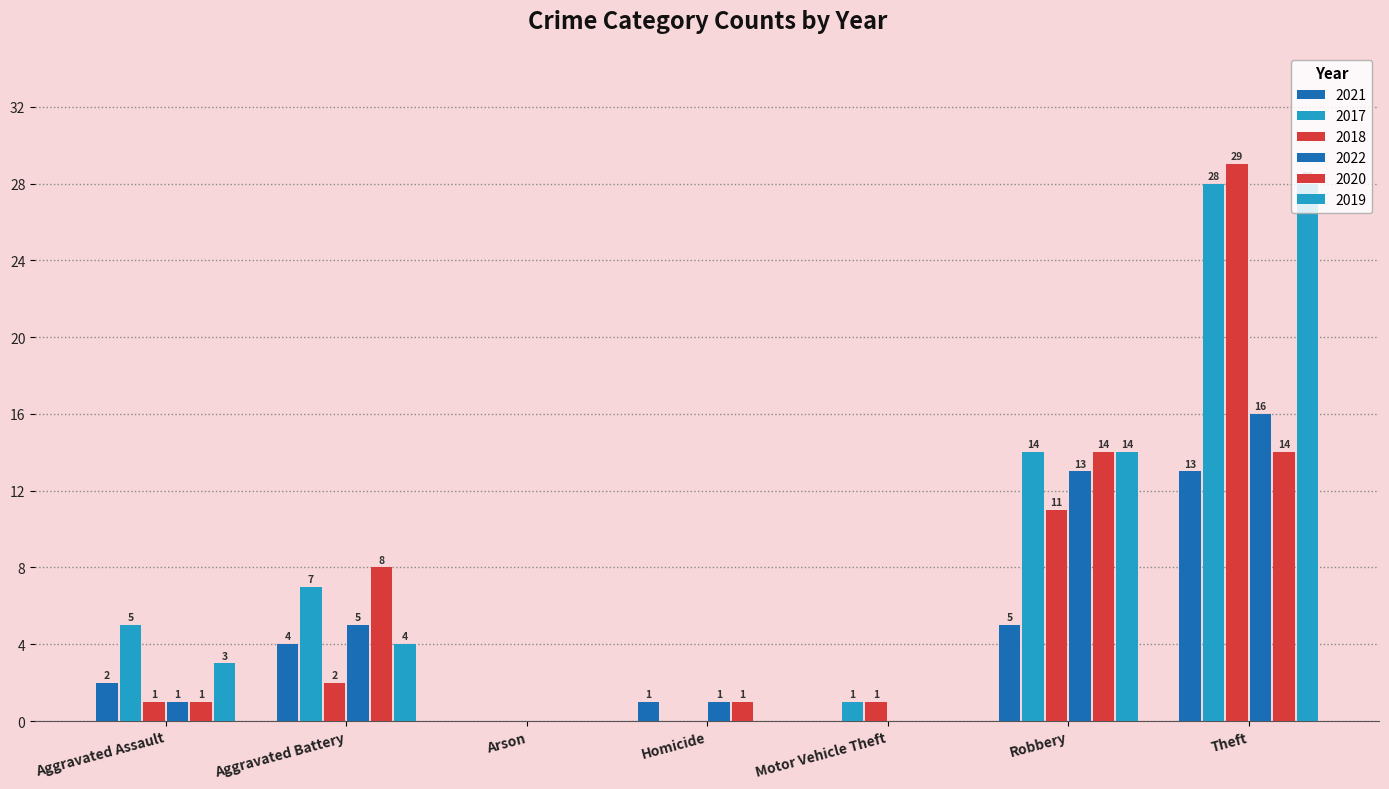

Does the chart contain stacked bars?

No